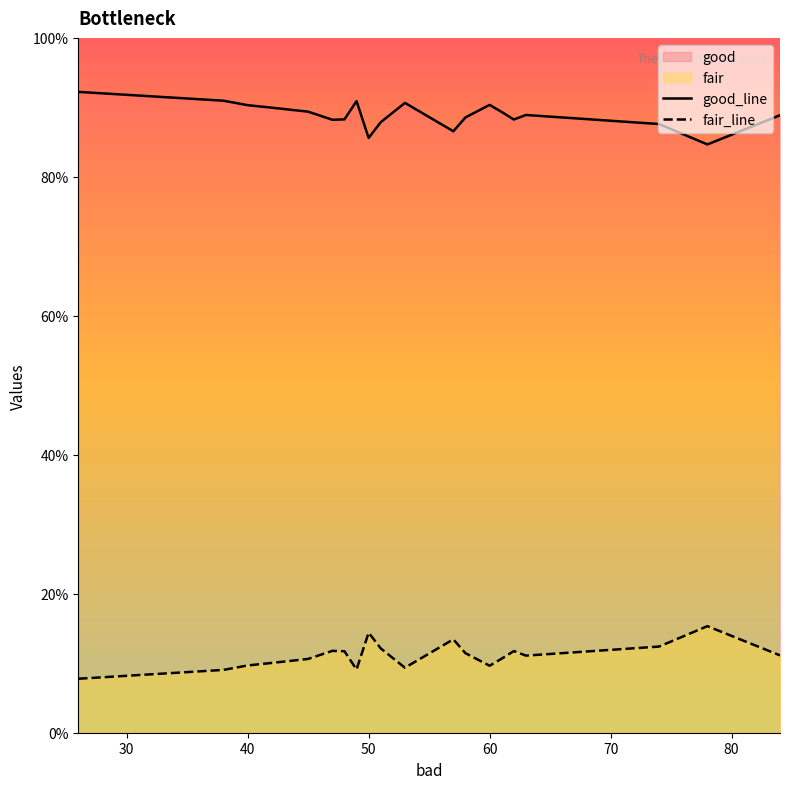

Does the chart display data point markers on the line(s)?

No